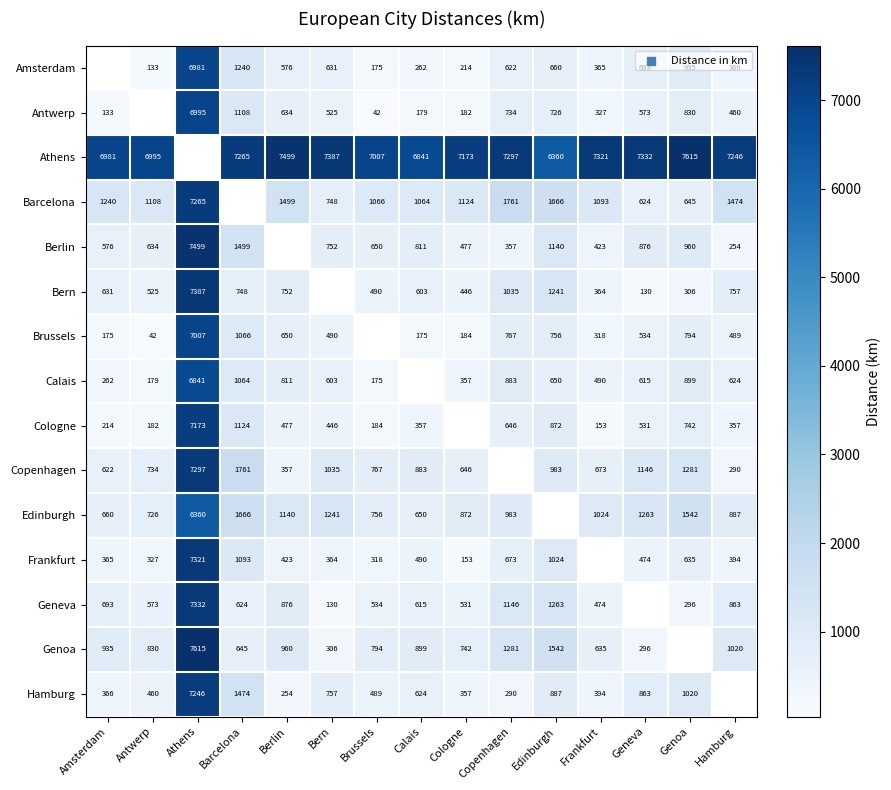

The value of Genoa at Antwerp is 1316. True or false?

False